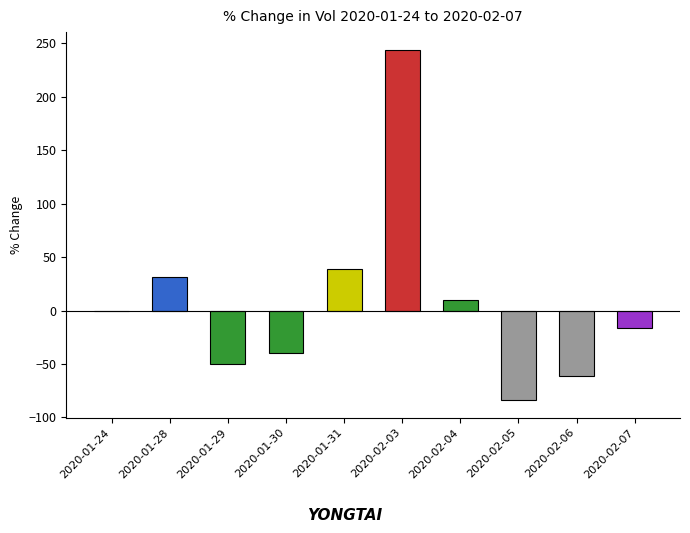

What is the sum of the values at 2020-02-07 and 2020-01-29?

-66.3